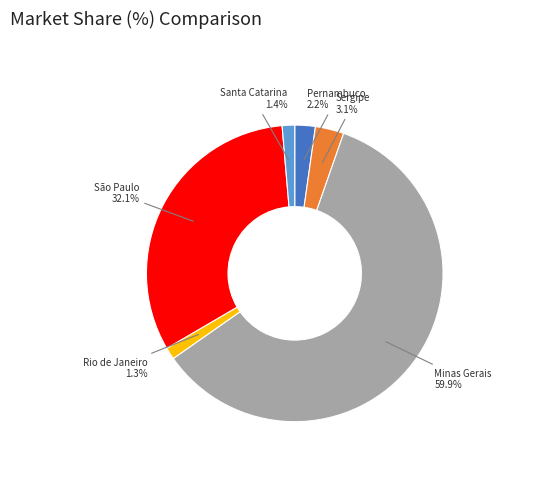

Is there any slice that represents more than half of the pie?

Yes